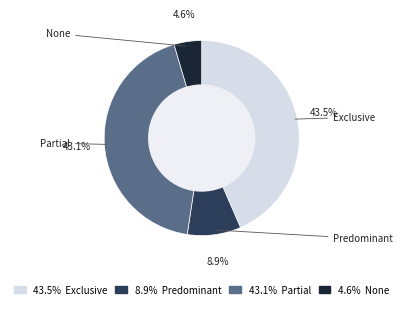

To the nearest percent, what is the average slice percentage?

25%